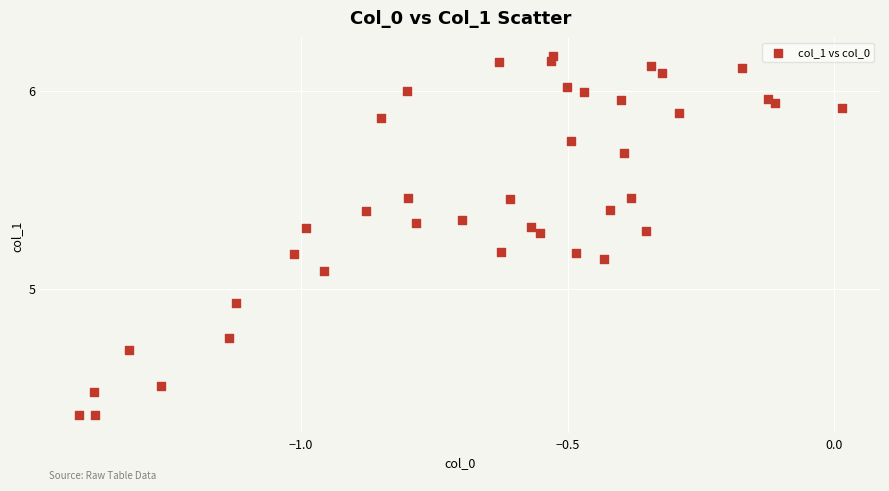

What is the range of X values (max minus min)?

1.4